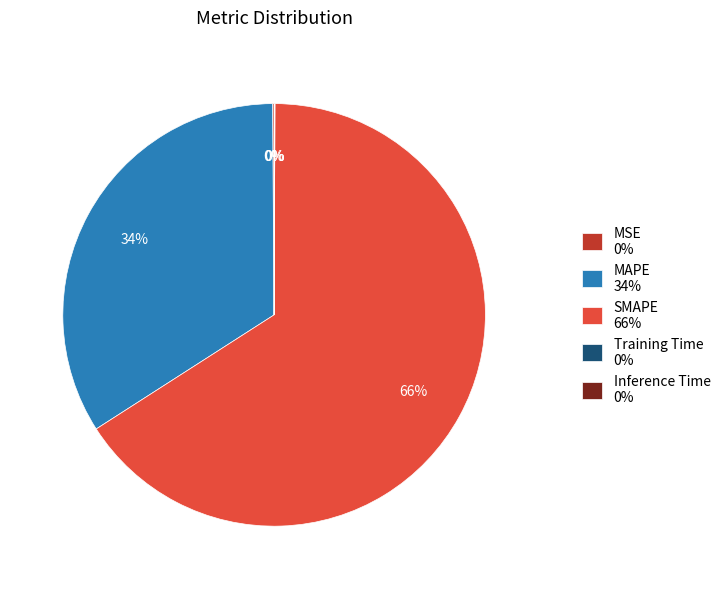

The SMAPE 66% slice represents 66% of the pie. True or false?

True